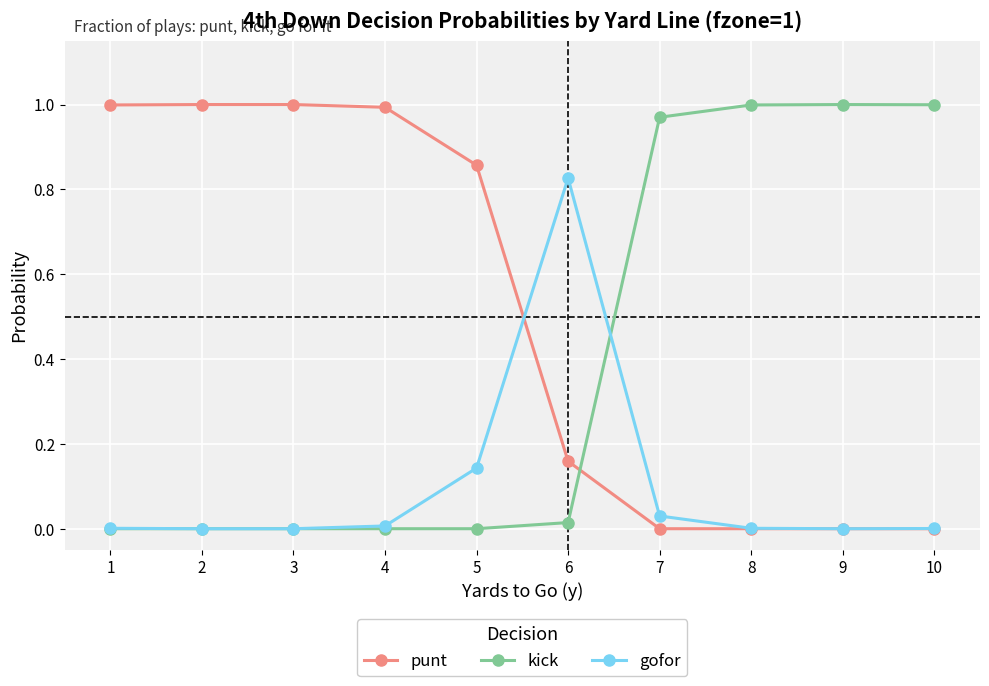

How many series are shown in this chart?

3